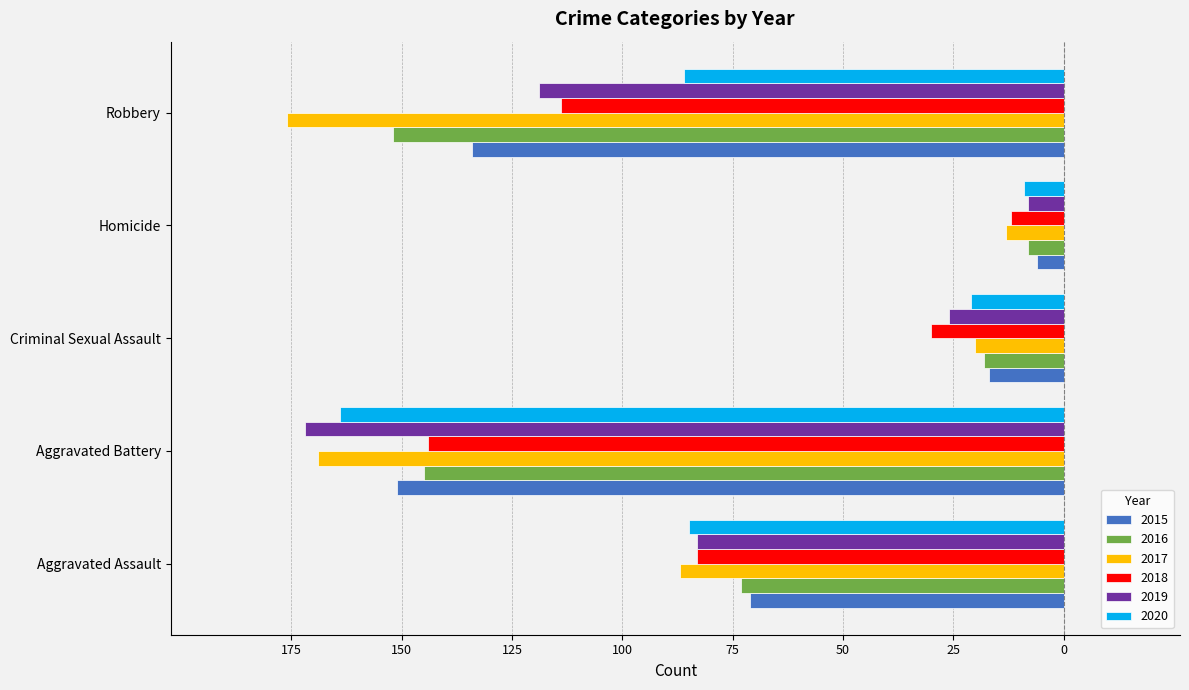

Read the 2017 value at Criminal Sexual Assault.

-20